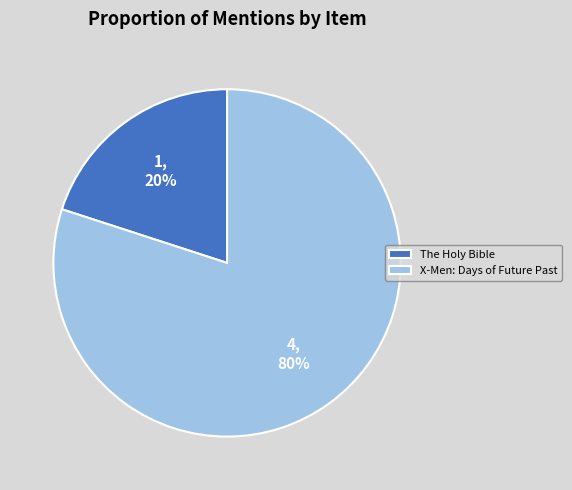

To the nearest percent, what is the average slice percentage?

50%